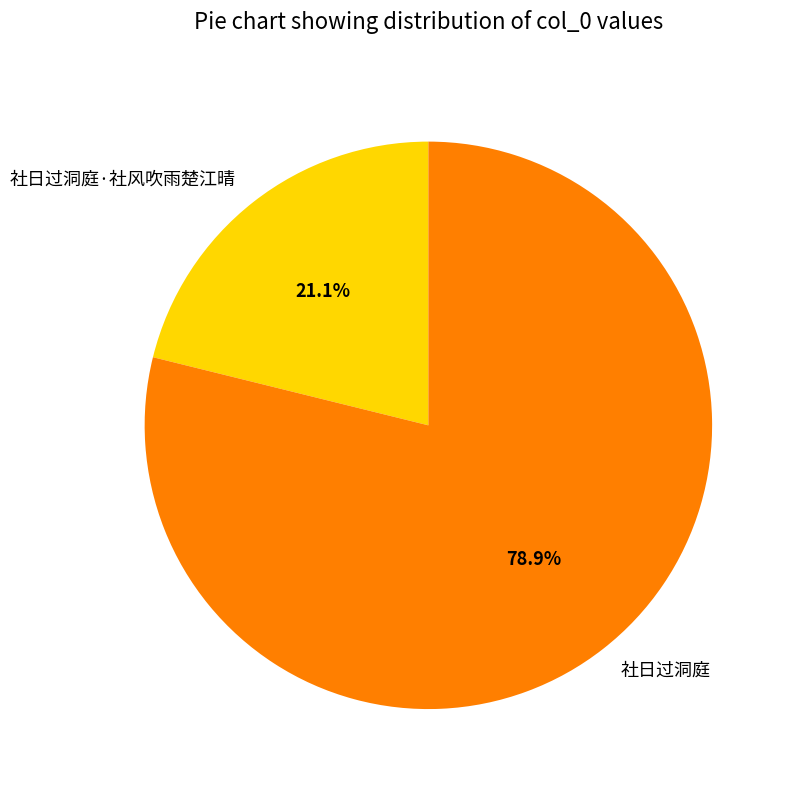

What portion of the pie excludes 社日过洞庭·社风吹雨楚江晴?

78.9%